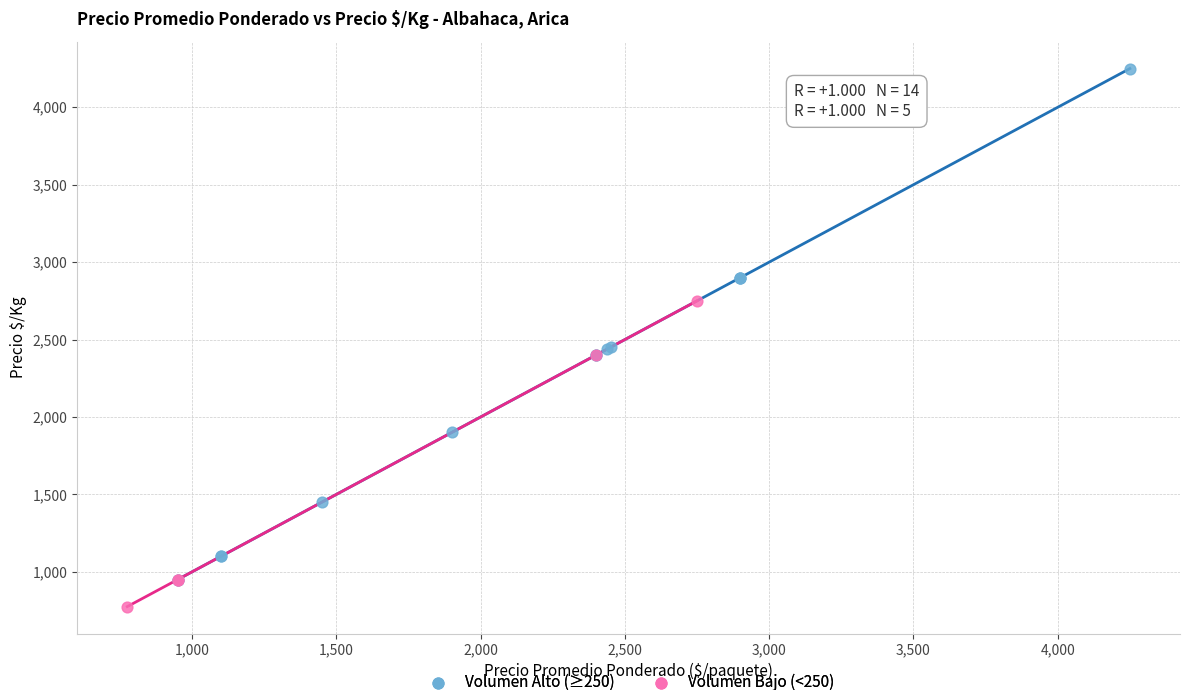

Which series contains the lowest Y value?

Volumen Bajo (<250)